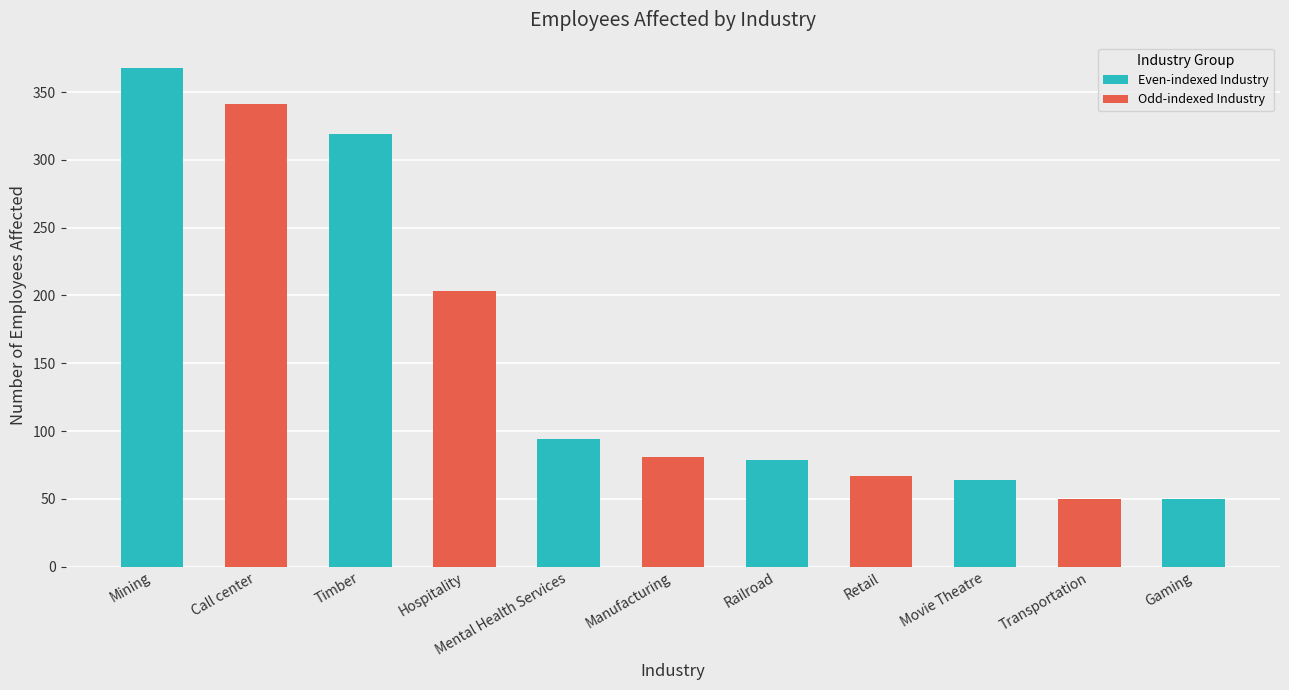

What value does the data have at Retail, to the nearest 10?

70